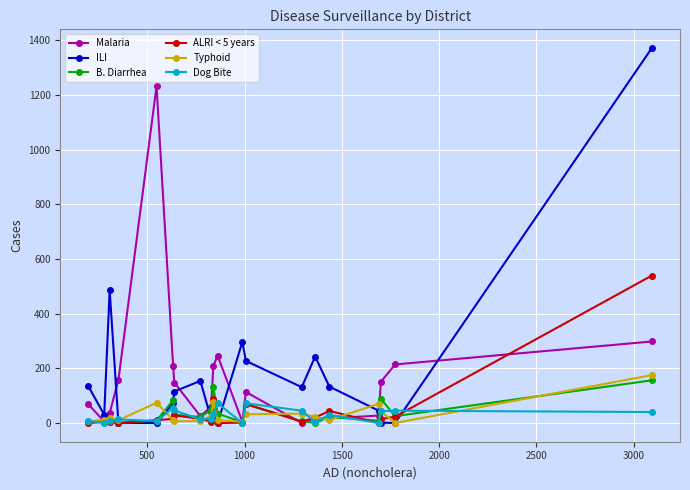

At how many categories does at least one series exceed 432?

3